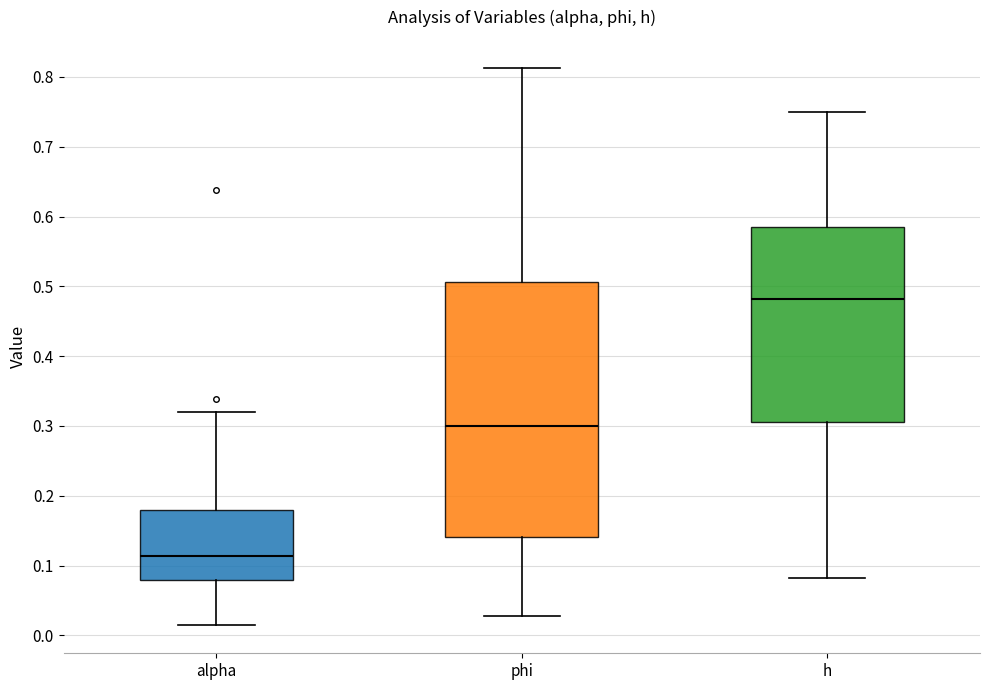

Comparing the boxes themselves (not the whiskers), which one is the tallest?

phi